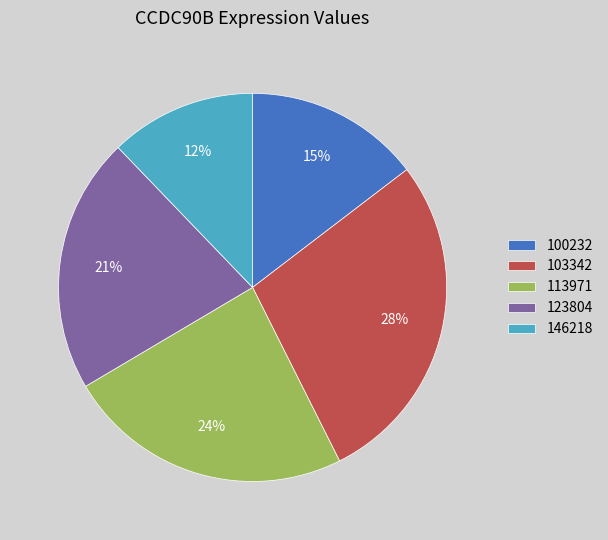

What is the ratio of the value at 100232 to the value at 103342?

0.5